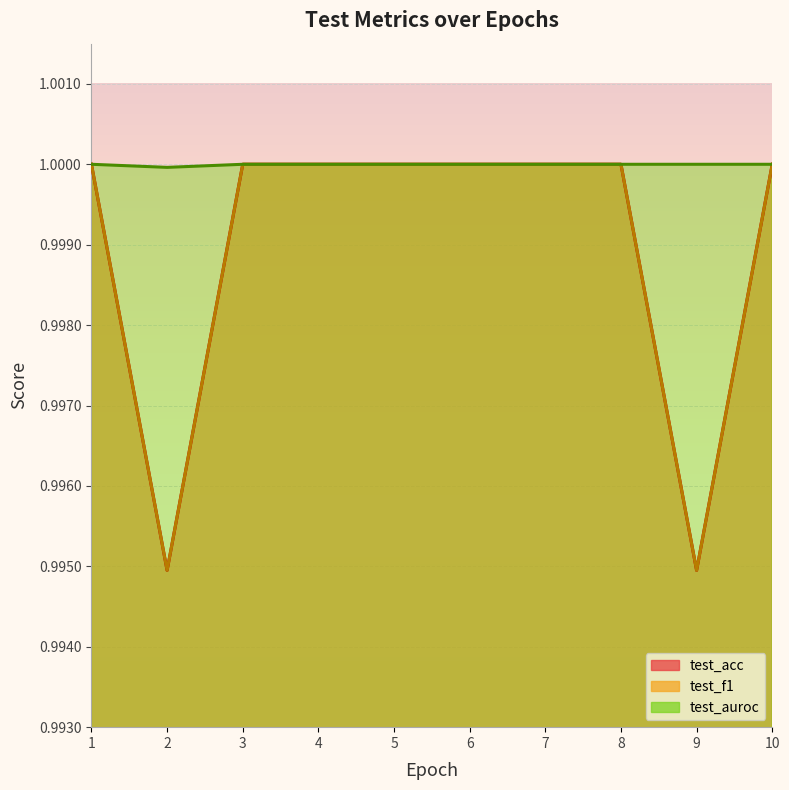

The test_f1 series shows 1.0 at 3. True or false?

True